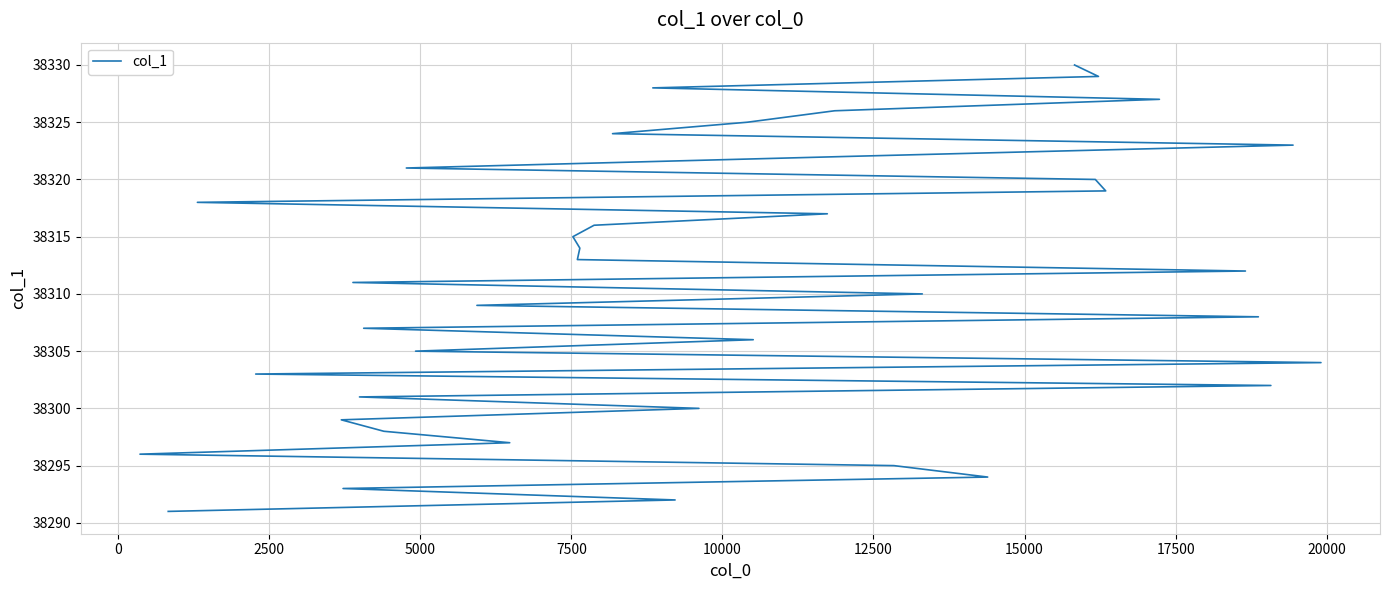

What is the maximum value shown in the chart?

38330